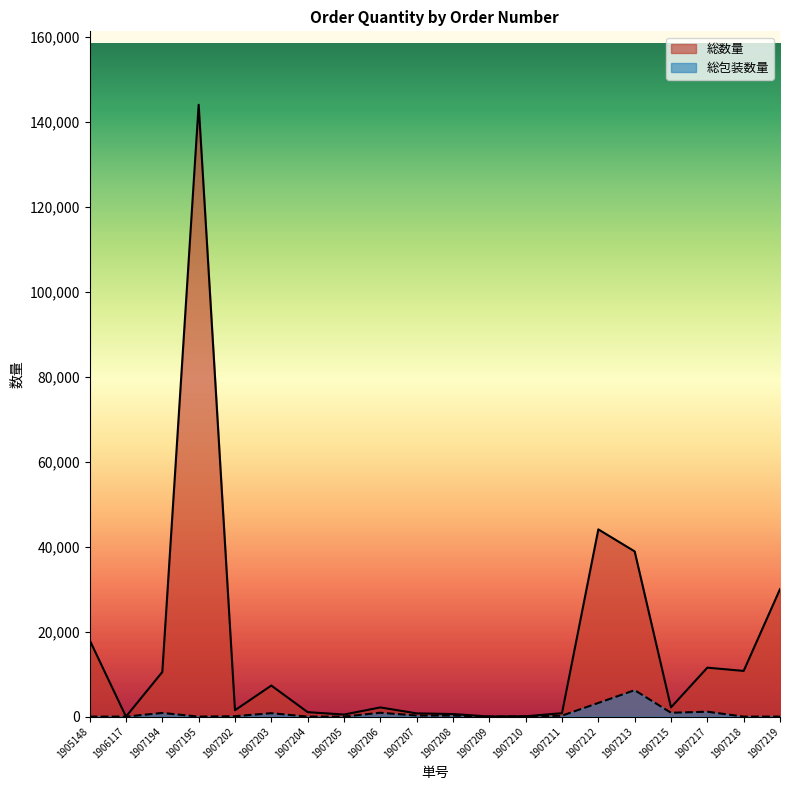

At how many categories does at least one series exceed 26863?

4